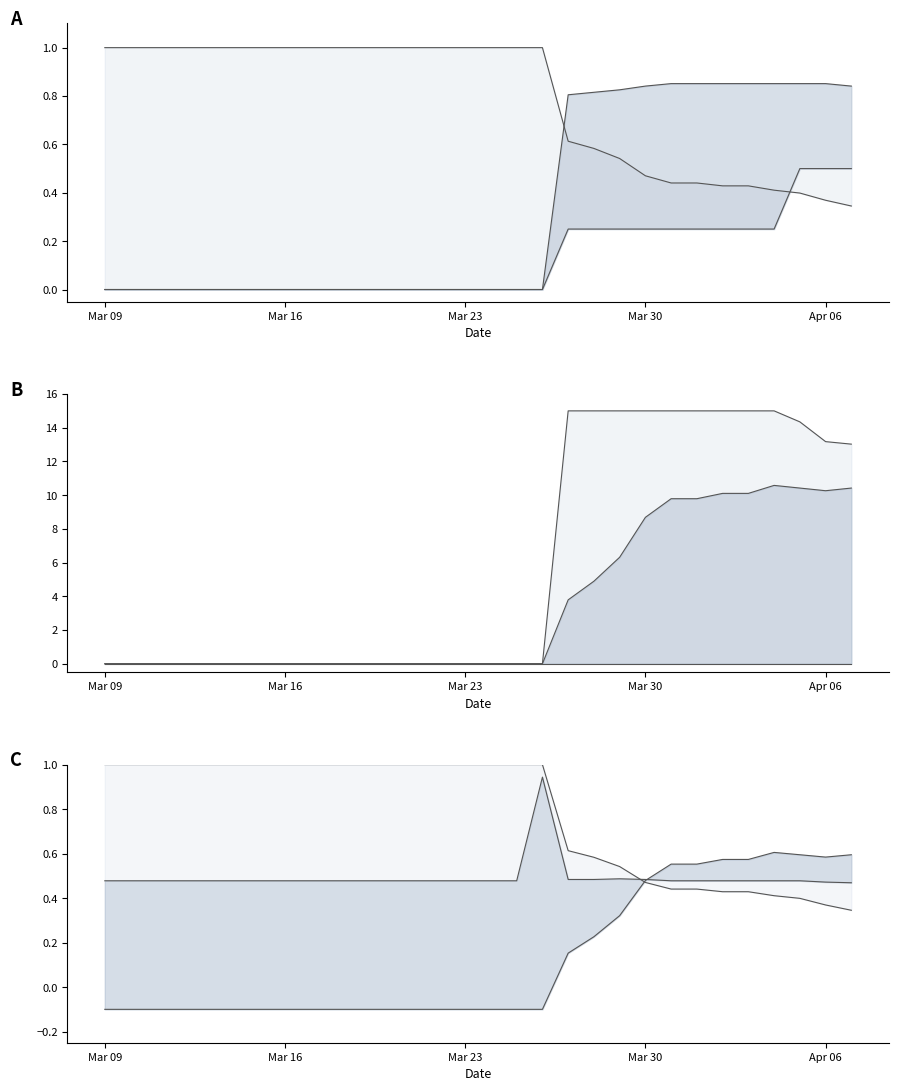

Reading left to right, extract all data points from this chart.

mid line: 0.5	0.5	0.5	0.5	0.5	0.5	0.5	0.5	0.5	0.5	0.5	0.5	0.5	0.5	0.5	0.5	0.5	0.9	0.5	0.5	0.5	0.5	0.5	0.5	0.5	0.5	0.5	0.5	0.5	0.5
lower line: -0.1	-0.1	-0.1	-0.1	-0.1	-0.1	-0.1	-0.1	-0.1	-0.1	-0.1	-0.1	-0.1	-0.1	-0.1	-0.1	-0.1	-0.1	0.2	0.2	0.3	0.5	0.6	0.6	0.6	0.6	0.6	0.6	0.6	0.6
upper line: 1.0	1.0	1.0	1.0	1.0	1.0	1.0	1.0	1.0	1.0	1.0	1.0	1.0	1.0	1.0	1.0	1.0	1.0	0.6	0.6	0.5	0.5	0.4	0.4	0.4	0.4	0.4	0.4	0.4	0.3